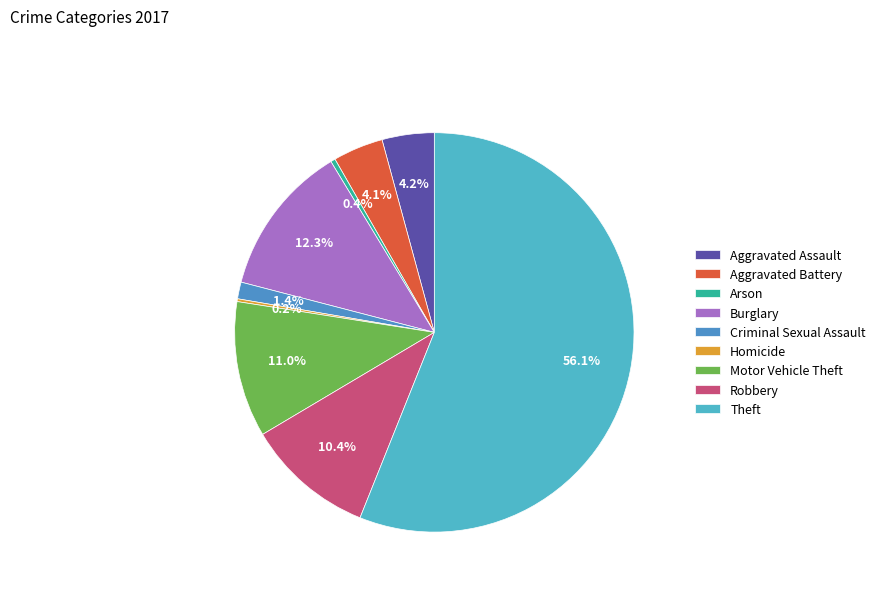

To the nearest percent, what is the difference between the largest and smallest slice percentages?

56%